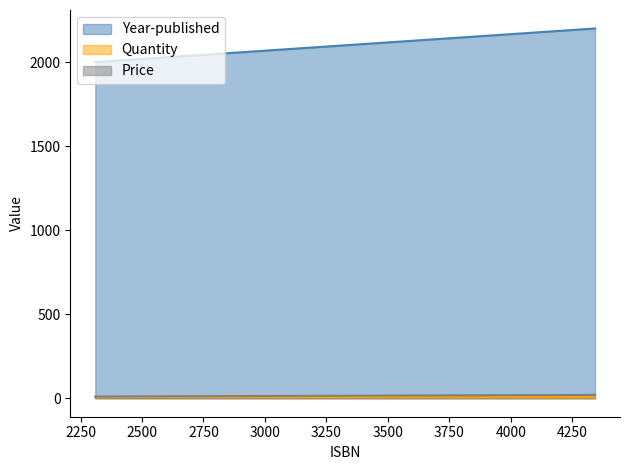

At which category is the sum across all series the highest?

4343